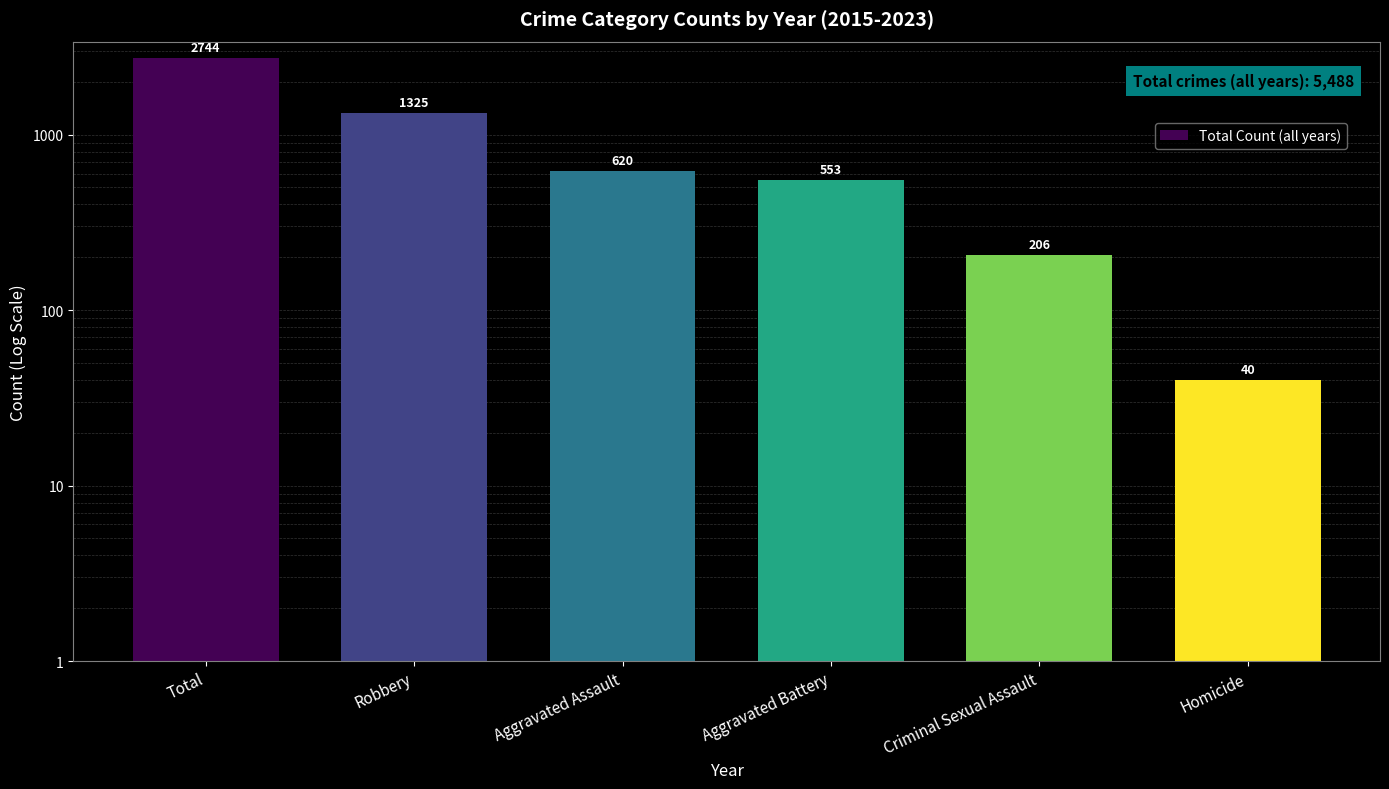

What is the change in value from Robbery to Aggravated Battery?

-772